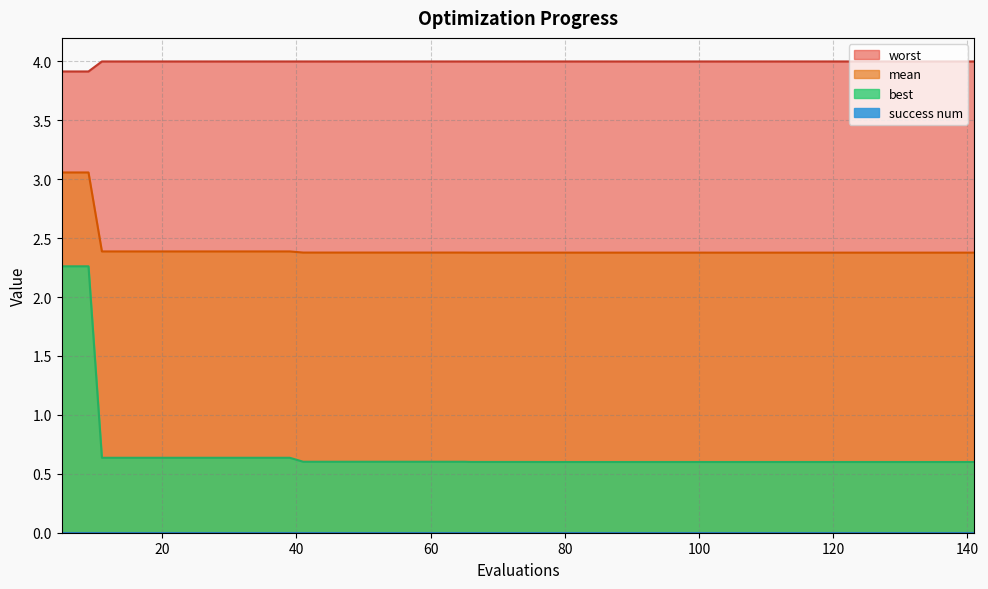

Is it true that worst equals 1.7 at 18?

False